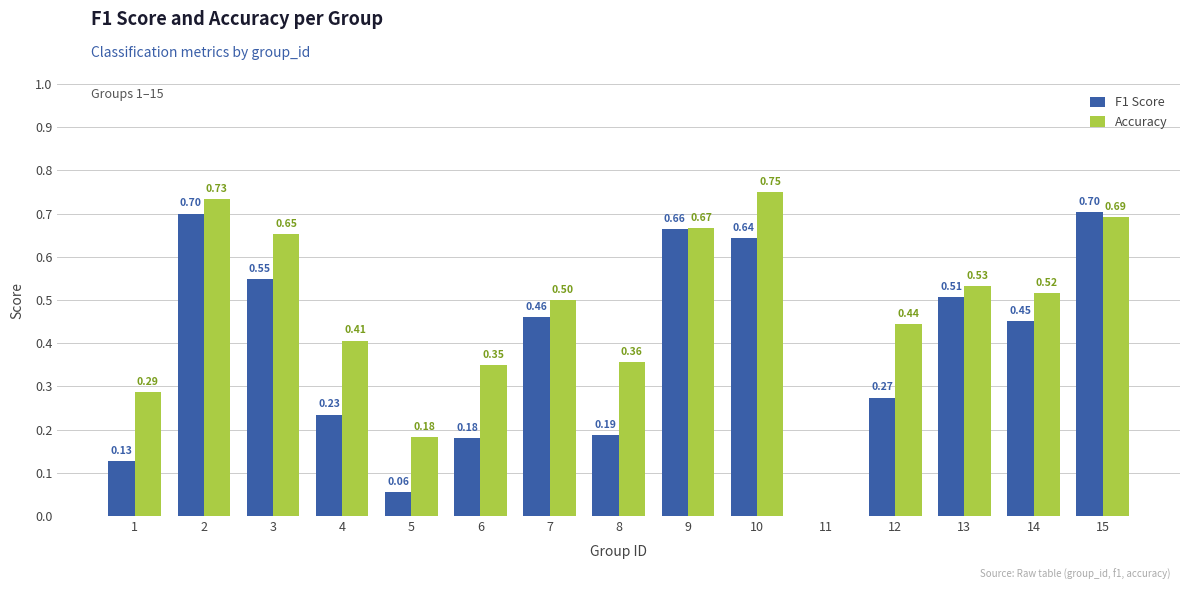

Which series has the largest total across all categories?

Accuracy